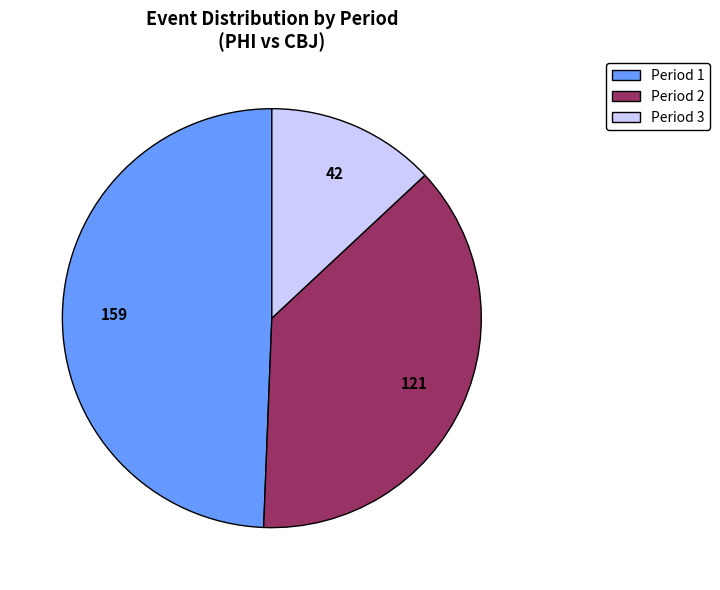

What is the smallest slice in the pie chart?

Period 3